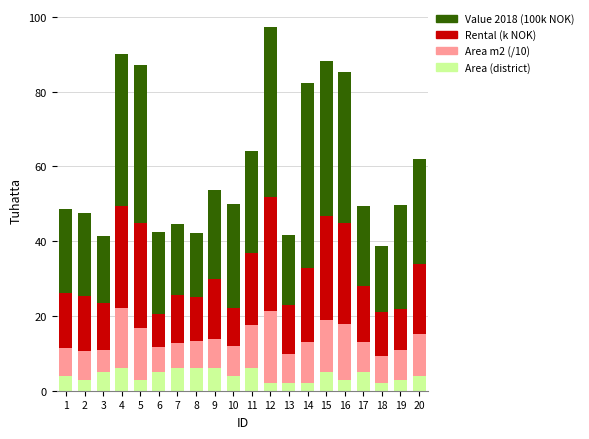

What is the total value across all series at 16?

85.2